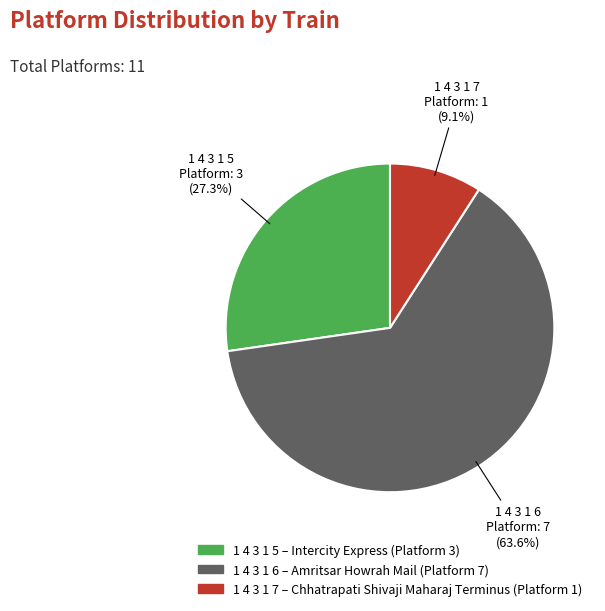

Is there a majority slice in this chart?

Yes